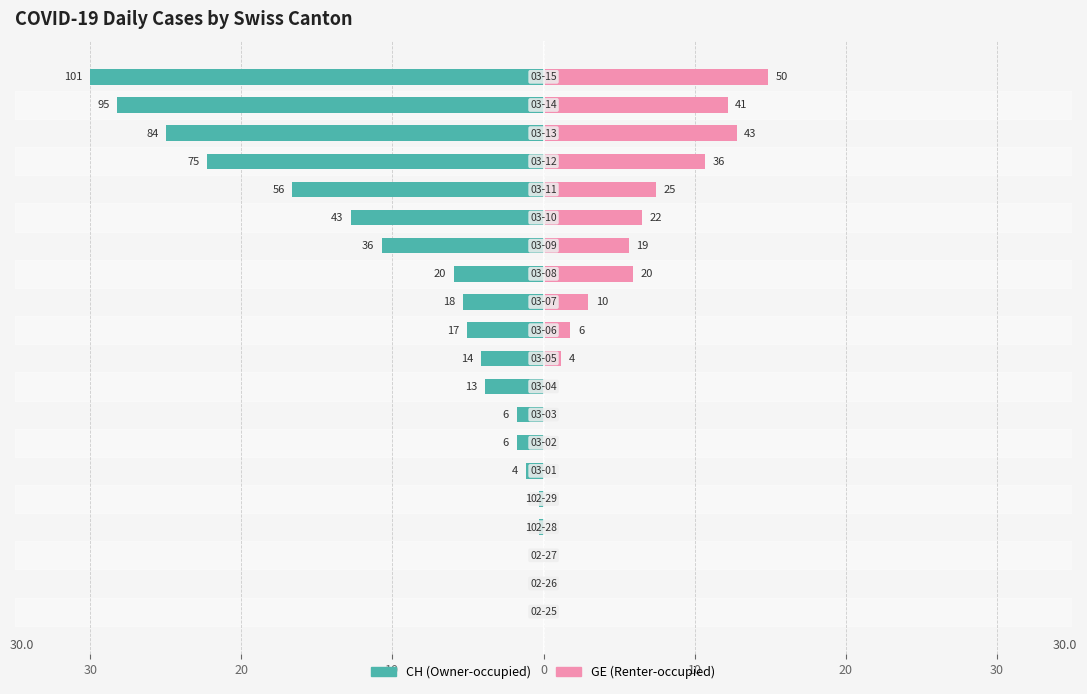

What is the difference between the second highest and second lowest values in the CH series?

28.2